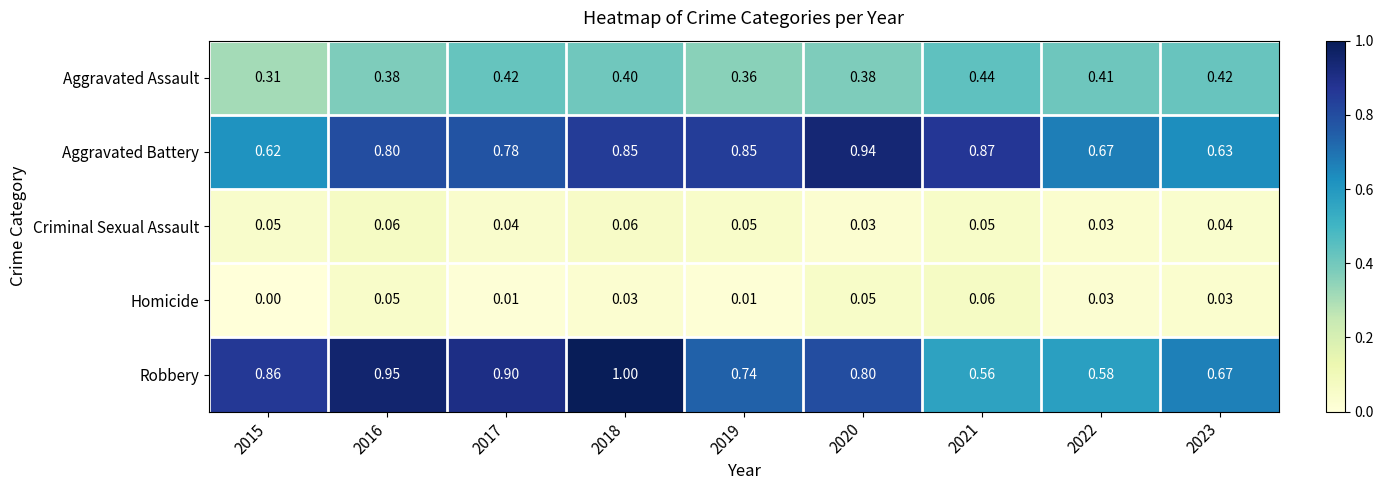

Rank the series at 2023 from lowest to highest value.

Homicide, Criminal Sexual Assault, Aggravated Assault, Aggravated Battery, Robbery